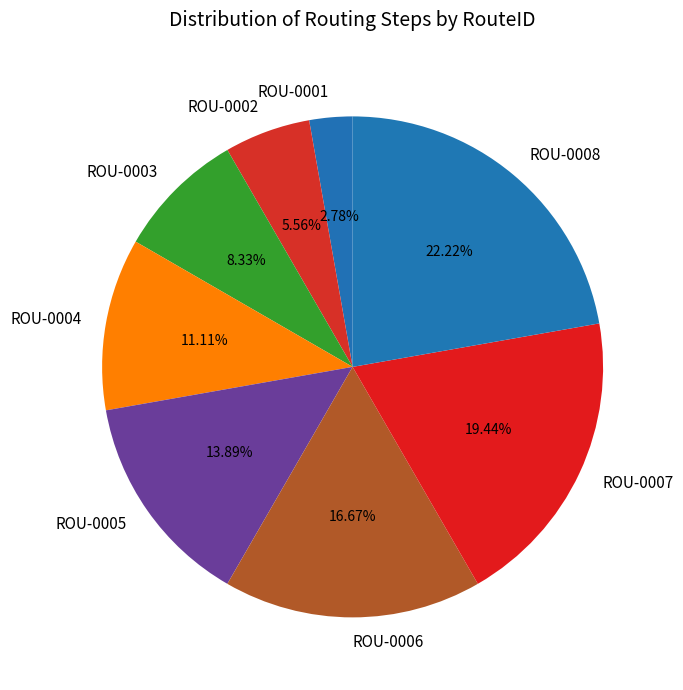

To the nearest percent, what percentage of the pie is ROU-0008?

22%